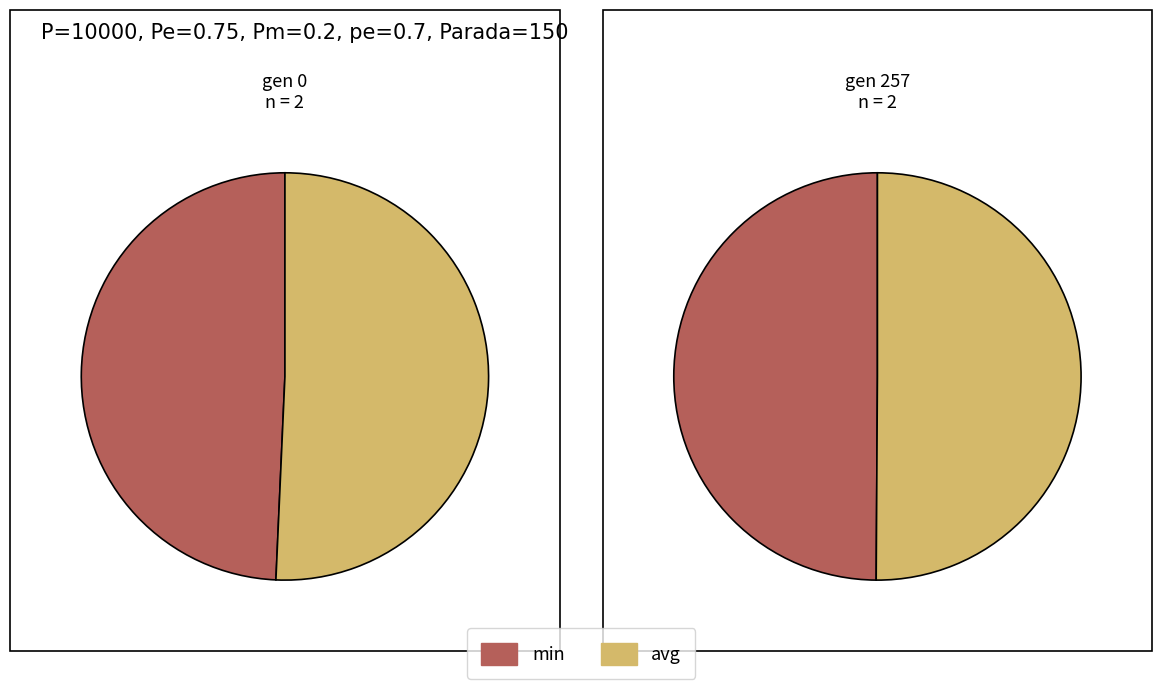

To the nearest percent, what portion does gen 0 represent?

34%